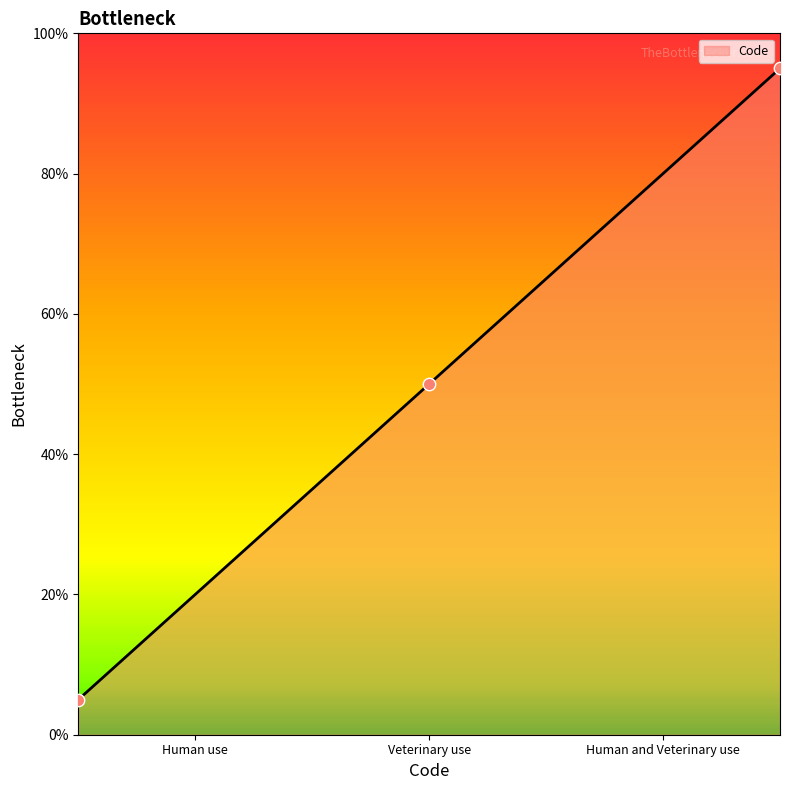

Approximately how many times larger is the value at Human and Veterinary use compared to Human use?

19.0